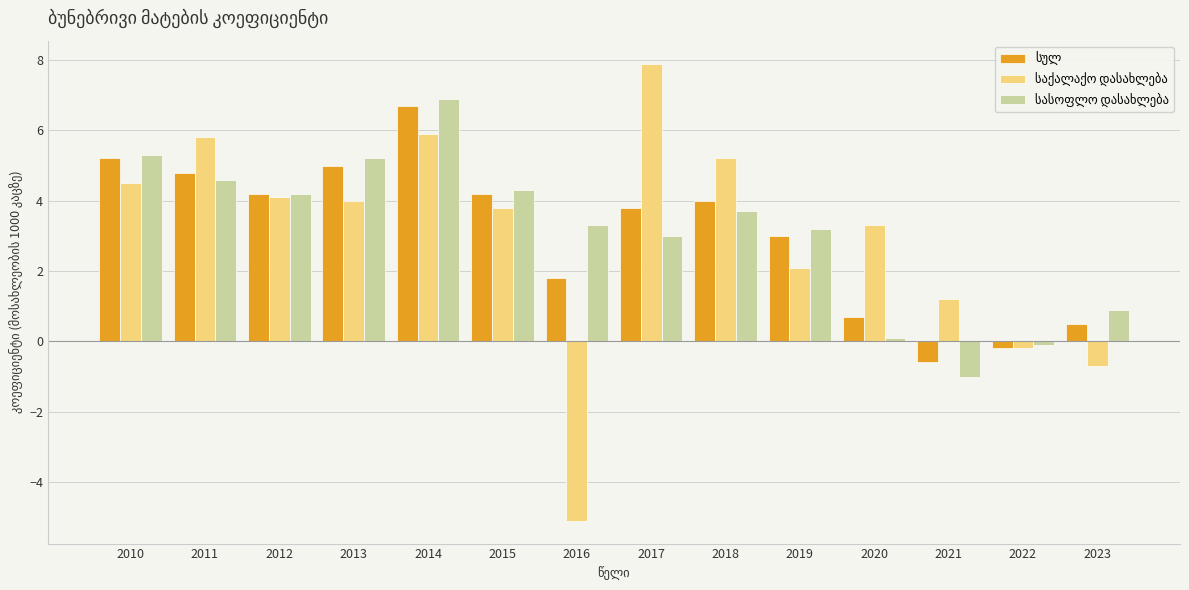

What is the difference between the highest and lowest values at 2016?

8.4